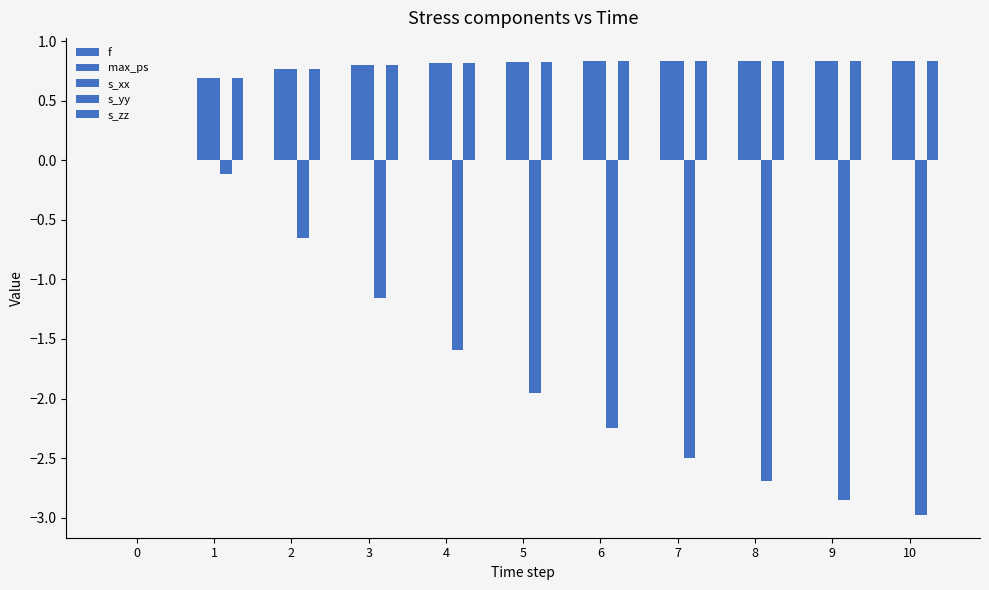

How many data points does each series have?

11